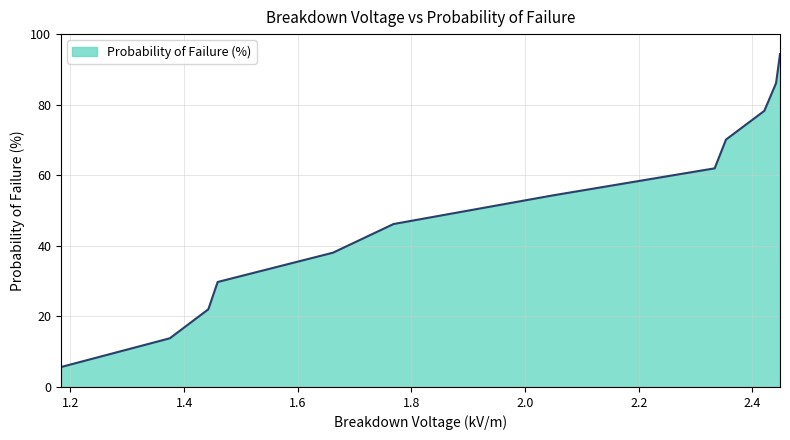

What is the difference between the maximum and minimum values?

88.7